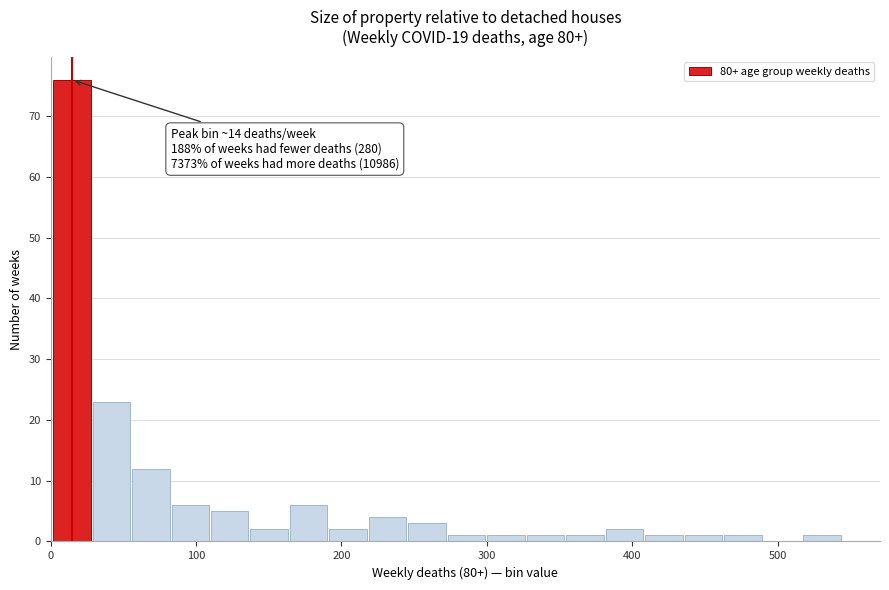

Read against the x-axis, roughly where is the centre of the tallest bar?

10